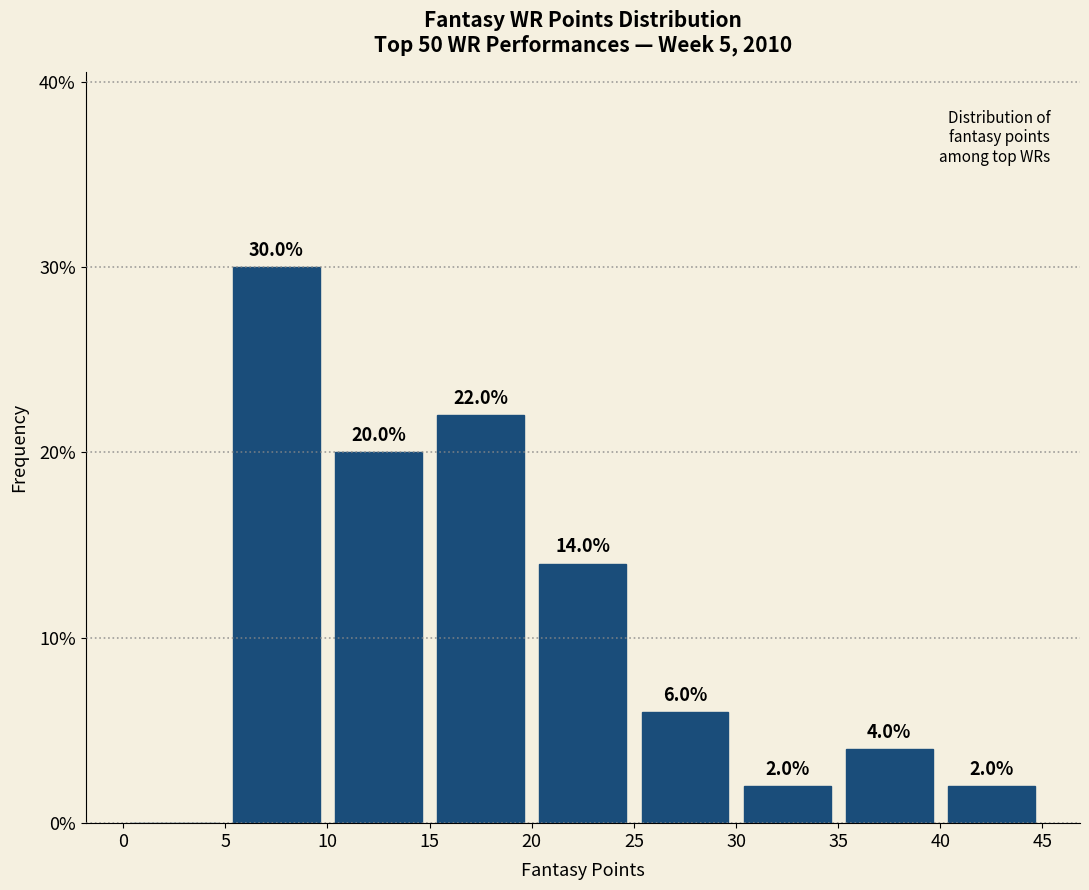

Over which range of the x-axis is the bar tallest?

5 to 10